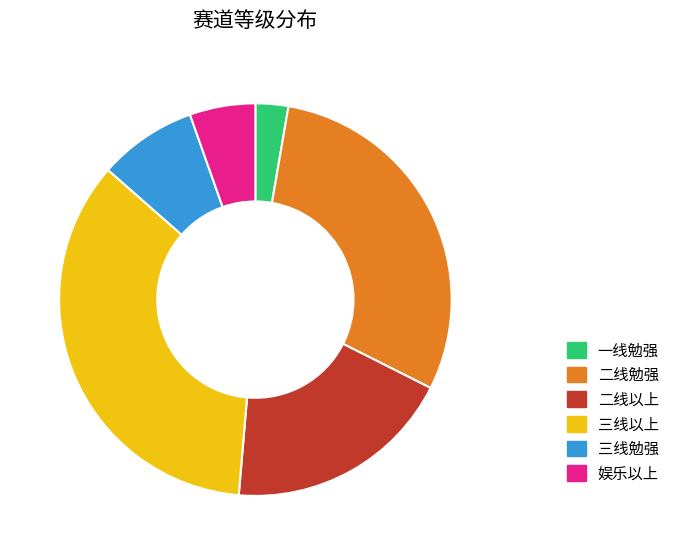

Is it true that 娱乐以上 is 5% of the pie?

True